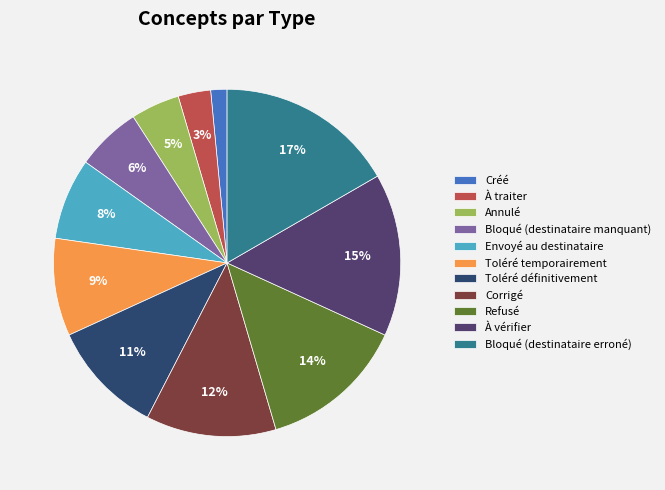

Between Bloqué (destinataire manquant) and Annulé, which is larger?

Bloqué (destinataire manquant)